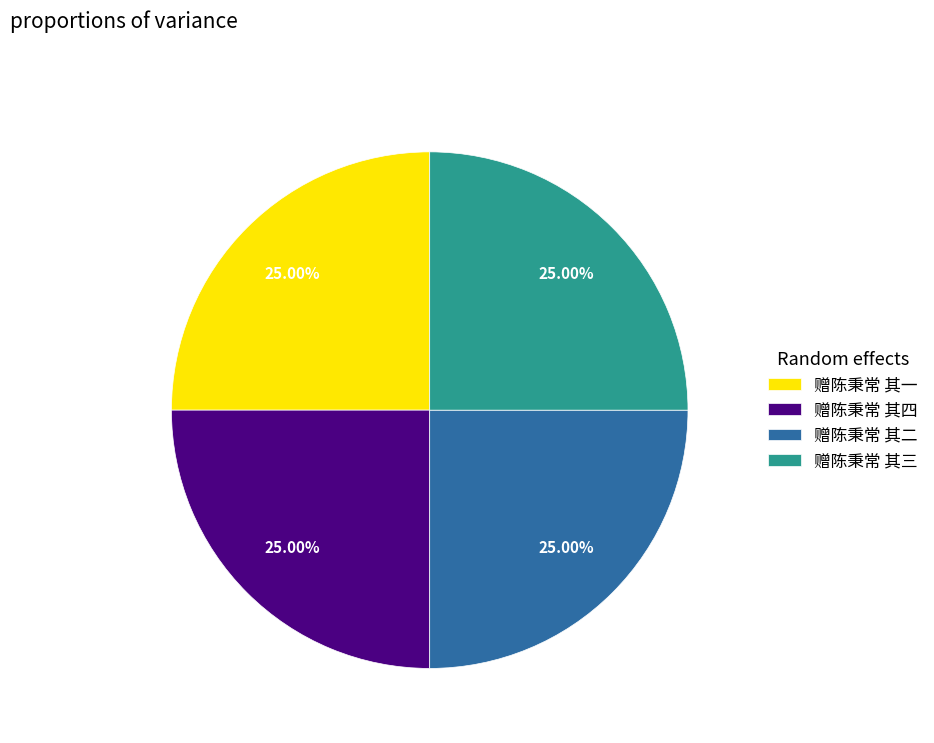

To the nearest percent, what is the combined percentage of 赠陈秉常 其二 and 赠陈秉常 其三?

50%